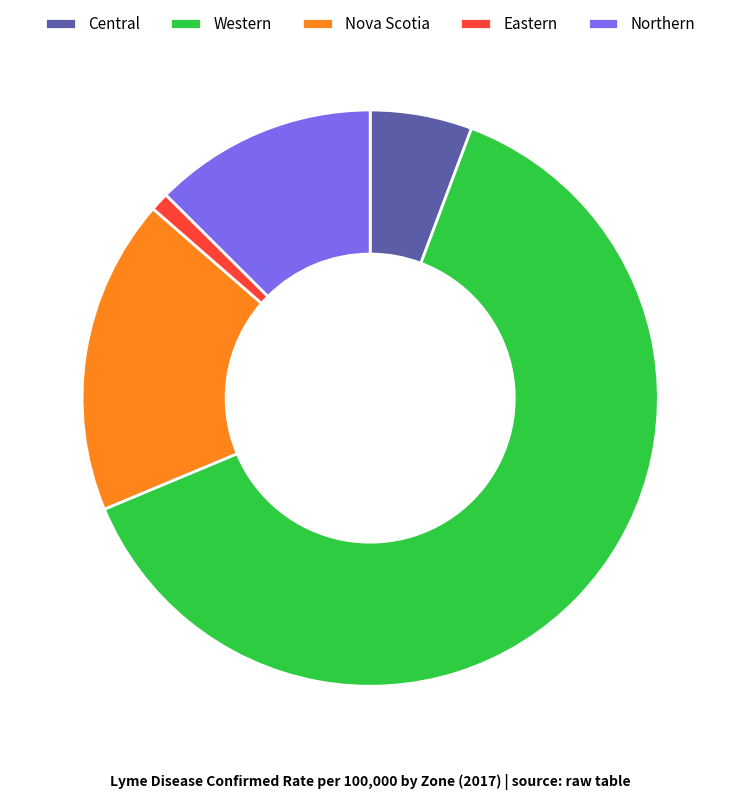

What is the largest slice in the pie chart?

Western